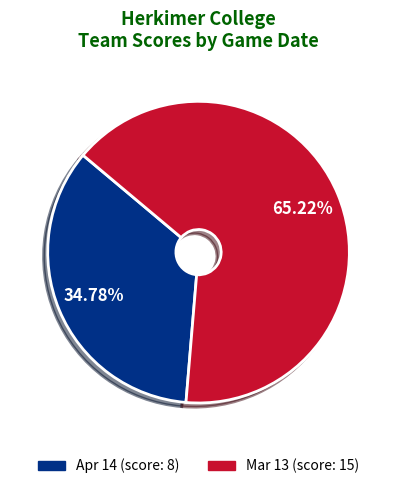

How many segments does this pie chart have?

2